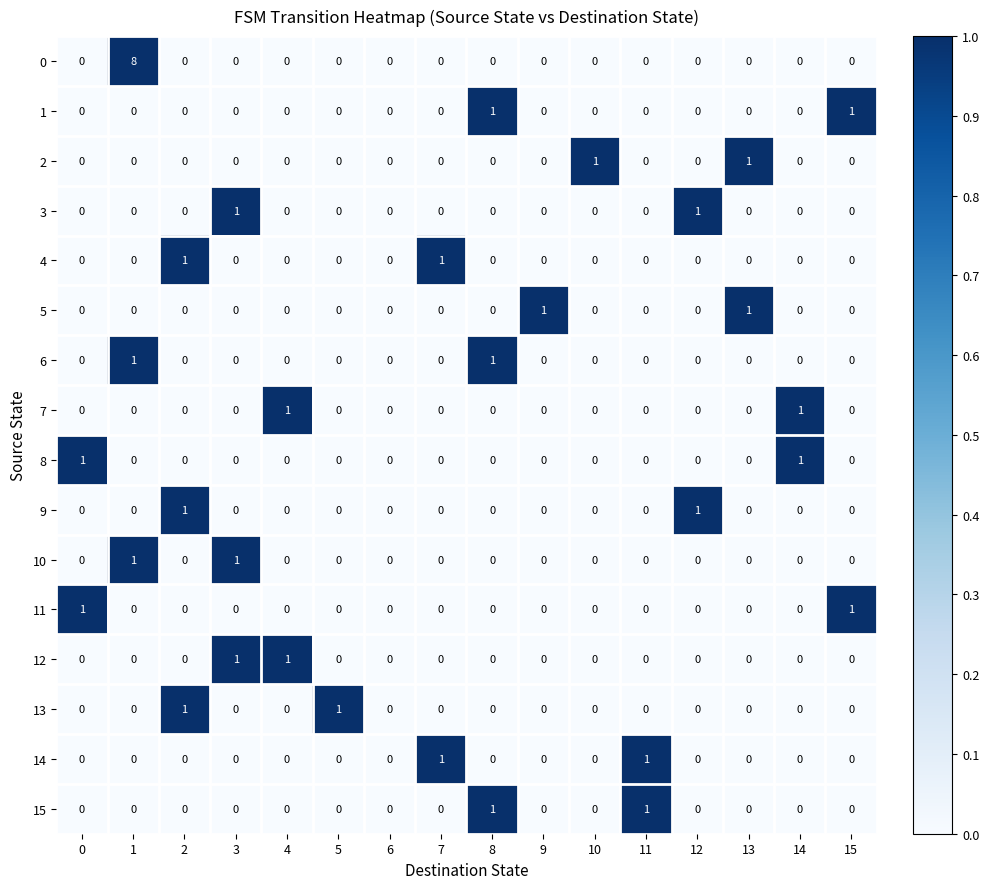

Is it true that 4 equals 1 at 9?

False